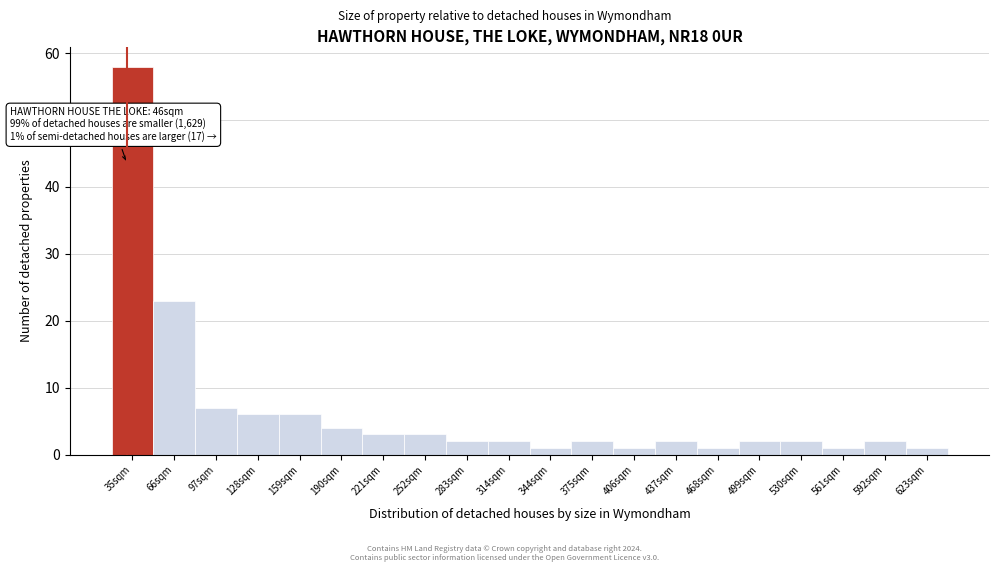

Reading left to right, extract all data points from this chart.

58	23	7	6	6	4	3	3	2	2	1	2	1	2	1	2	2	1	2	1